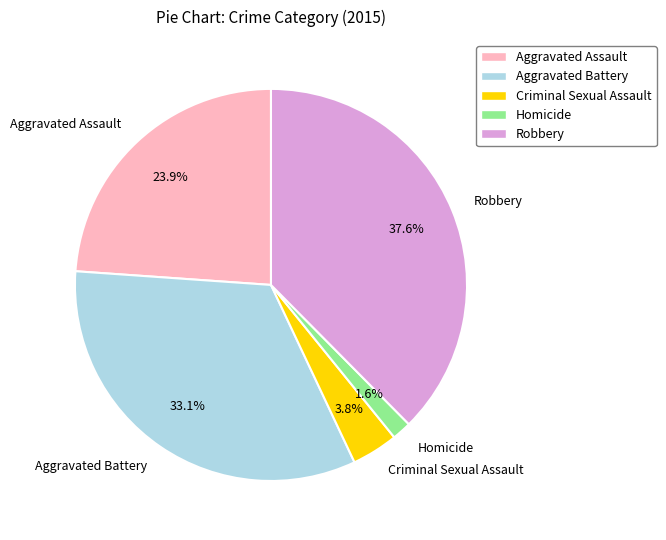

Rank the categories by value from lowest to highest.

Homicide, Criminal Sexual Assault, Aggravated Assault, Aggravated Battery, Robbery